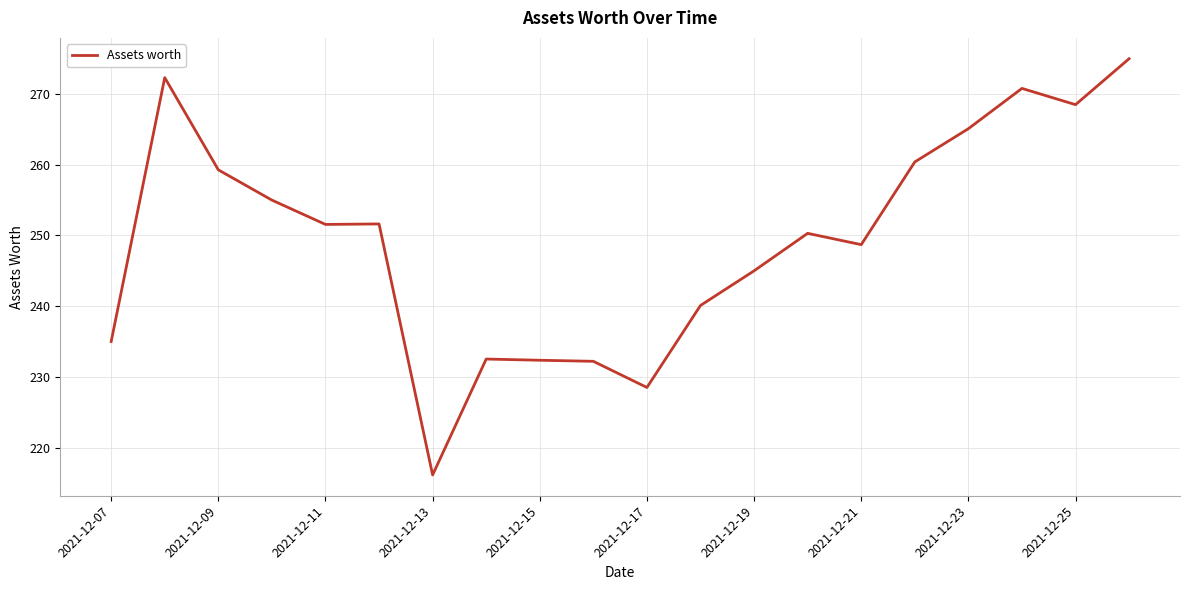

What is the minimum value shown in the chart?

216.1